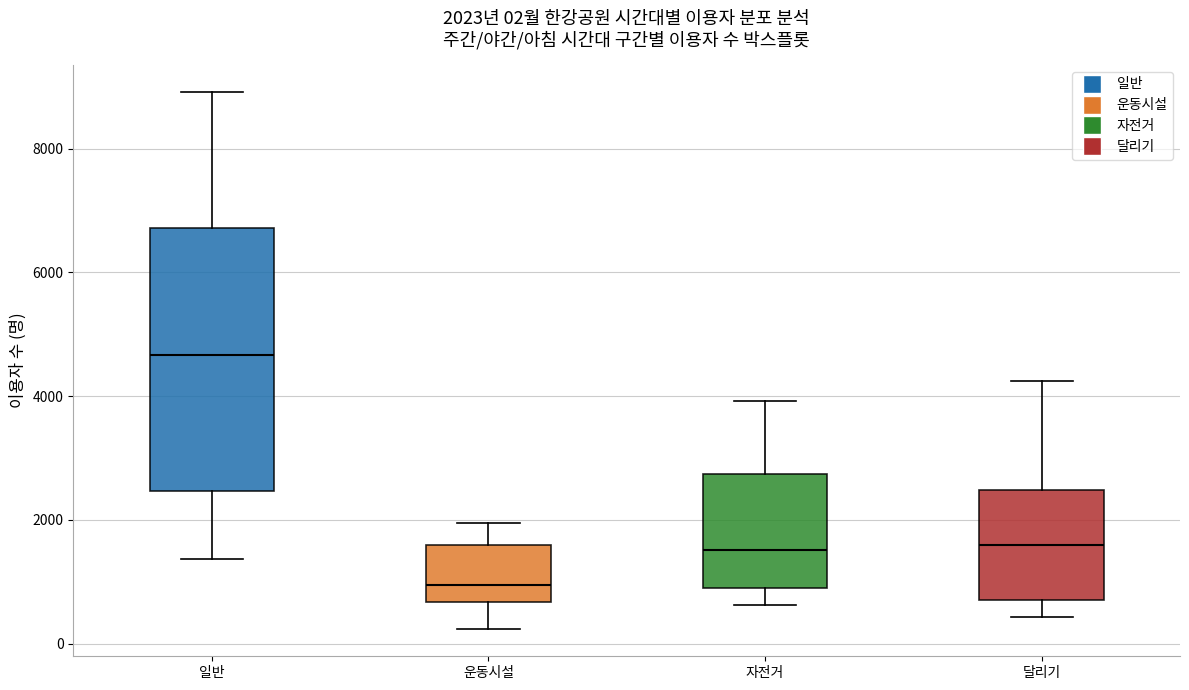

Comparing the boxes themselves (not the whiskers), which one is the tallest?

일반